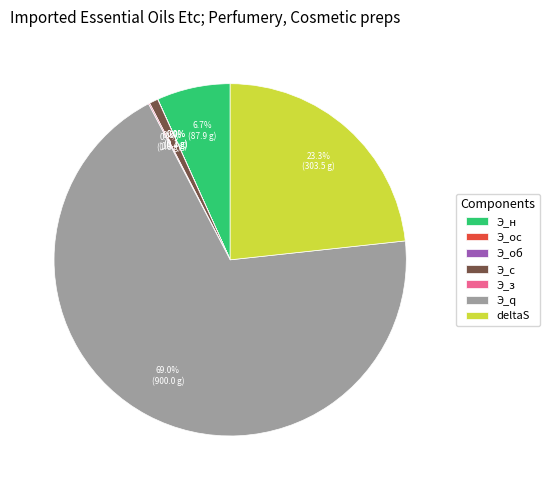

Between Э_q and deltaS, which is larger?

Э_q